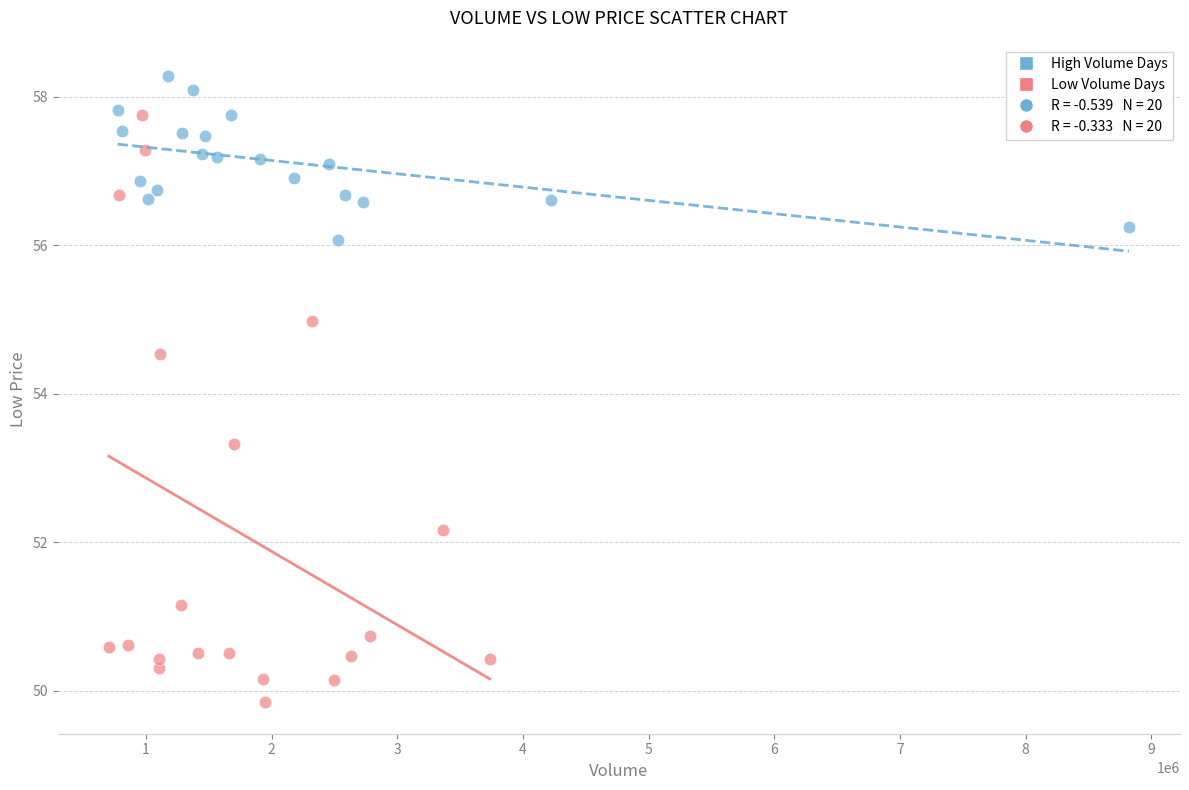

Which series has the widest spread of Y values?

Low Volume Days